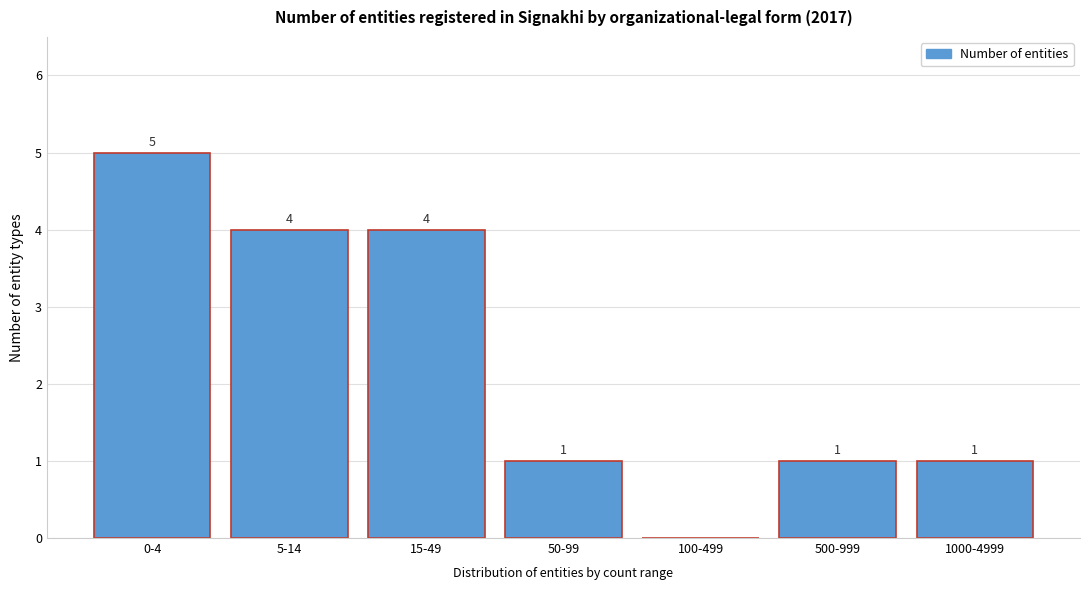

Reading right to left, what are all the values shown in this chart?

1000-4999=1	500-999=1	100-499=0	50-99=1	15-49=4	5-14=4	0-4=5